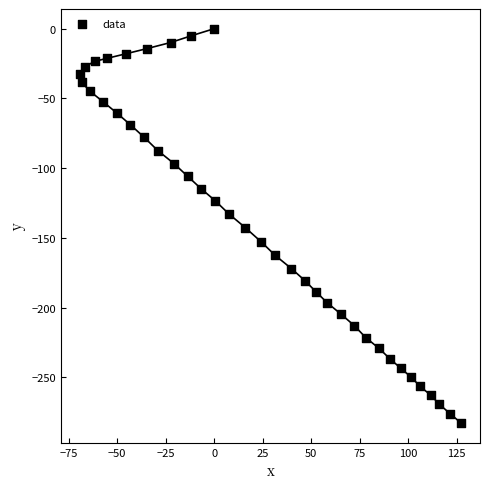

What is the range of X values (max minus min)?

196.3